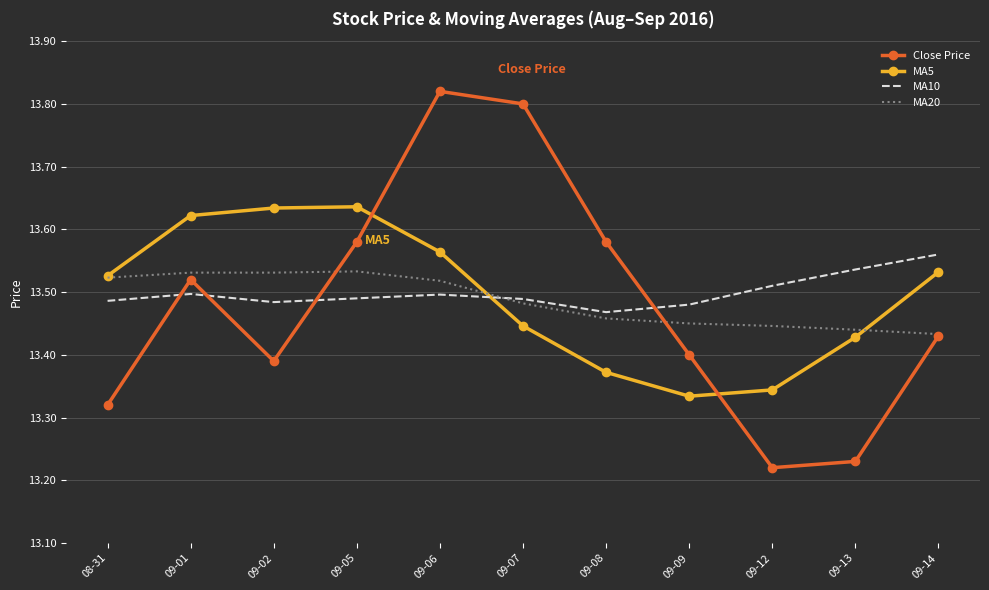

What position from the right is 09-06?

7